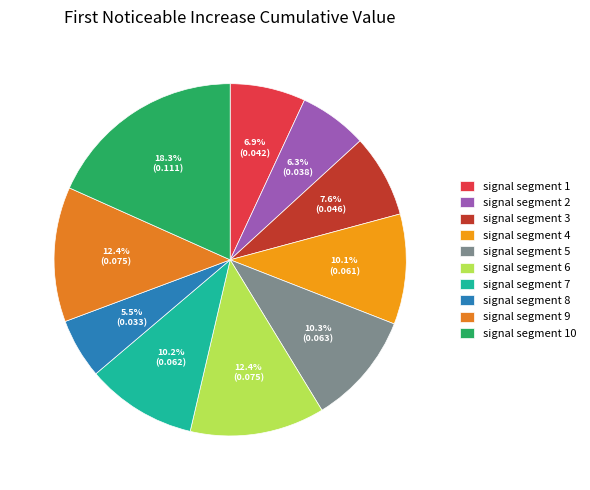

How many segments does this pie chart have?

10